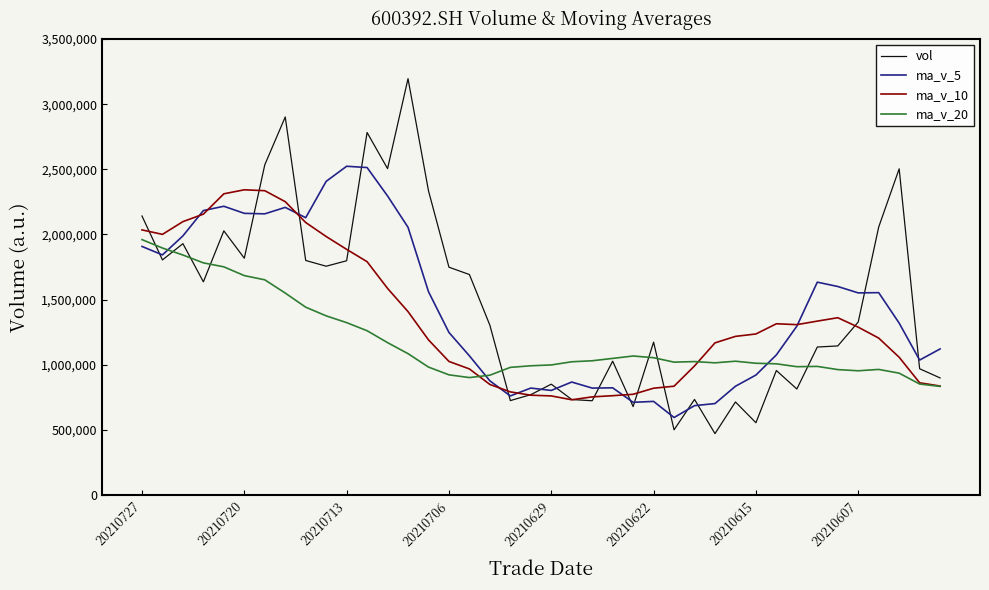

What are all the series names shown in the legend?

vol, ma_v_5, ma_v_10, ma_v_20